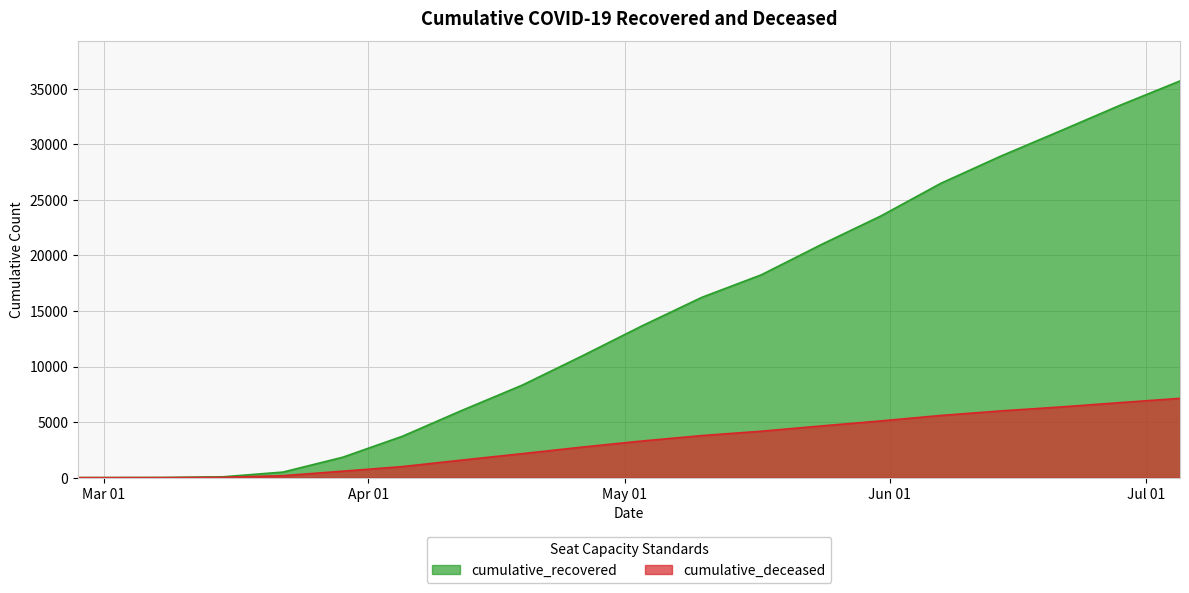

How many values in the cumulative_recovered series exceed 13653?

9